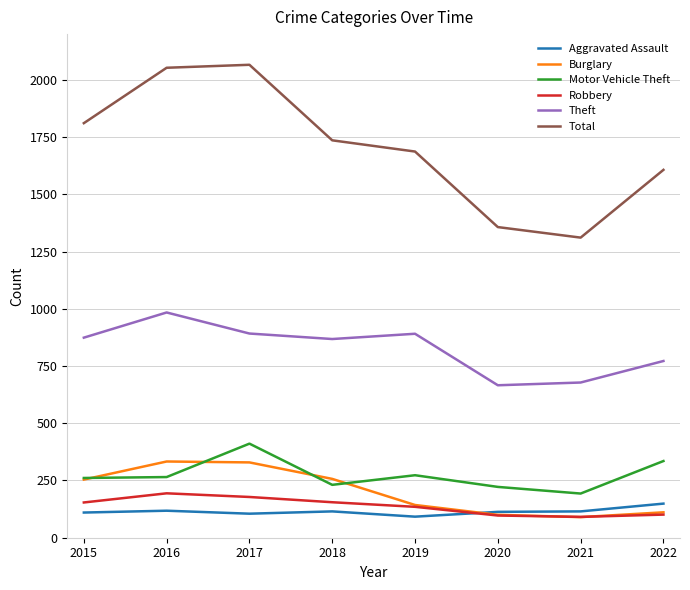

How many values in the Robbery series are below 154?

4